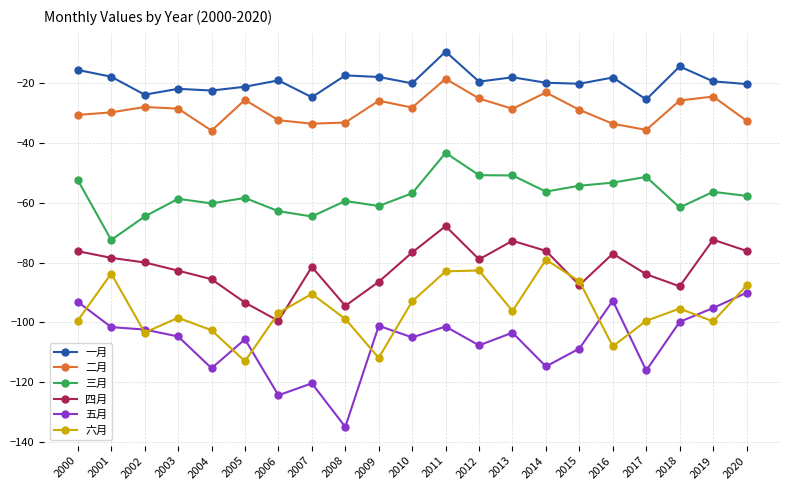

What is the lowest value of the 三月 series?

-72.5